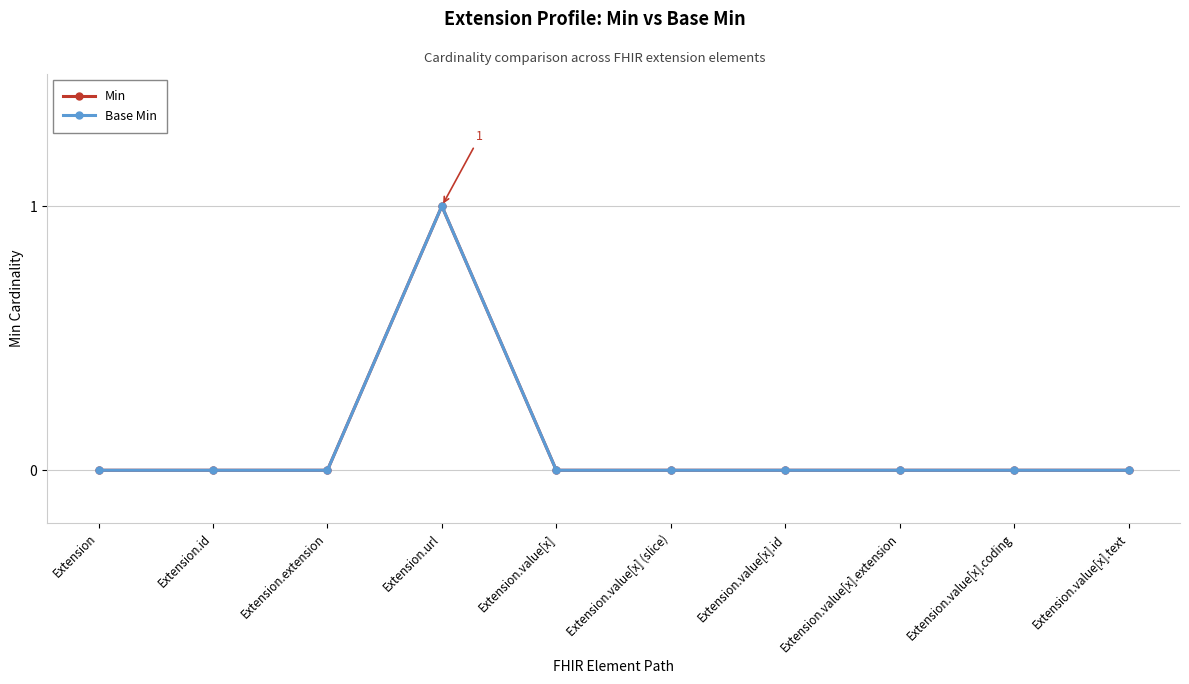

True or false: Min and Base Min intersect in this chart.

False